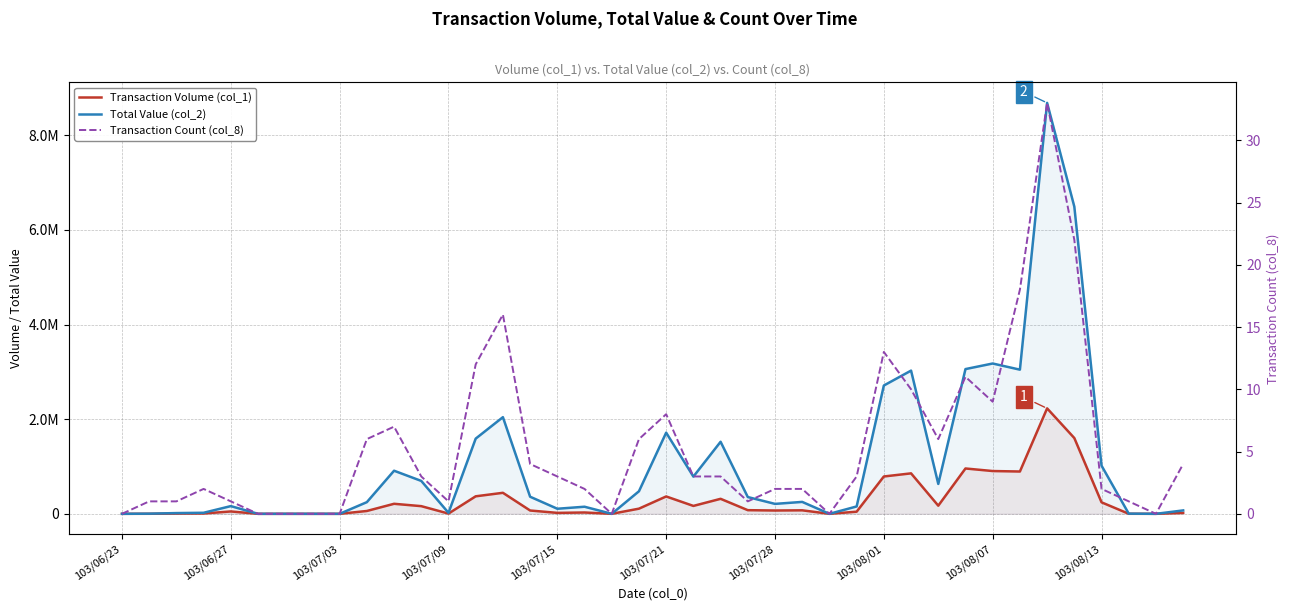

Does the chart have visible grid lines?

Yes